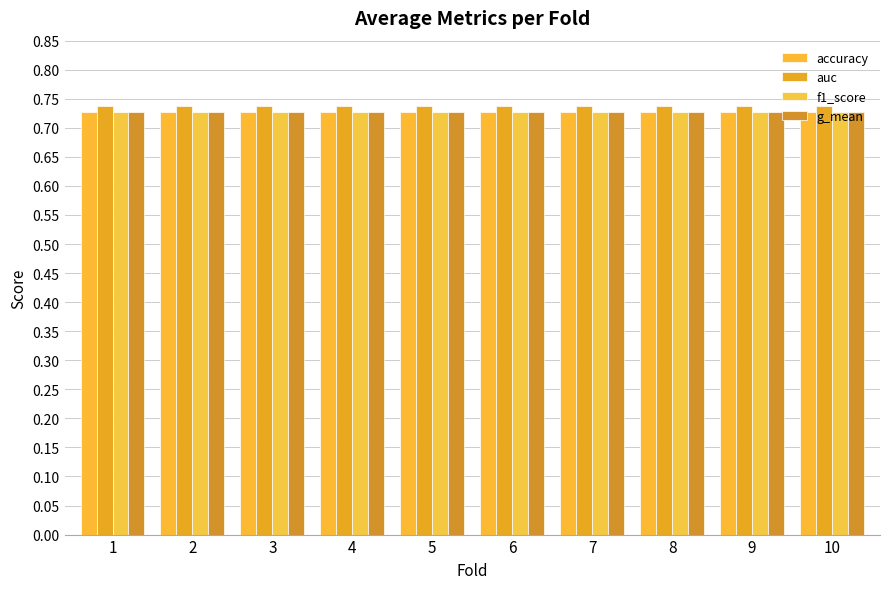

Reading left to right, list all the values displayed in this chart.

accuracy: 1=0.7	2=0.7	3=0.7	4=0.7	5=0.7	6=0.7	7=0.7	8=0.7	9=0.7	10=0.7
auc: 1=0.7	2=0.7	3=0.7	4=0.7	5=0.7	6=0.7	7=0.7	8=0.7	9=0.7	10=0.7
f1_score: 1=0.7	2=0.7	3=0.7	4=0.7	5=0.7	6=0.7	7=0.7	8=0.7	9=0.7	10=0.7
g_mean: 1=0.7	2=0.7	3=0.7	4=0.7	5=0.7	6=0.7	7=0.7	8=0.7	9=0.7	10=0.7